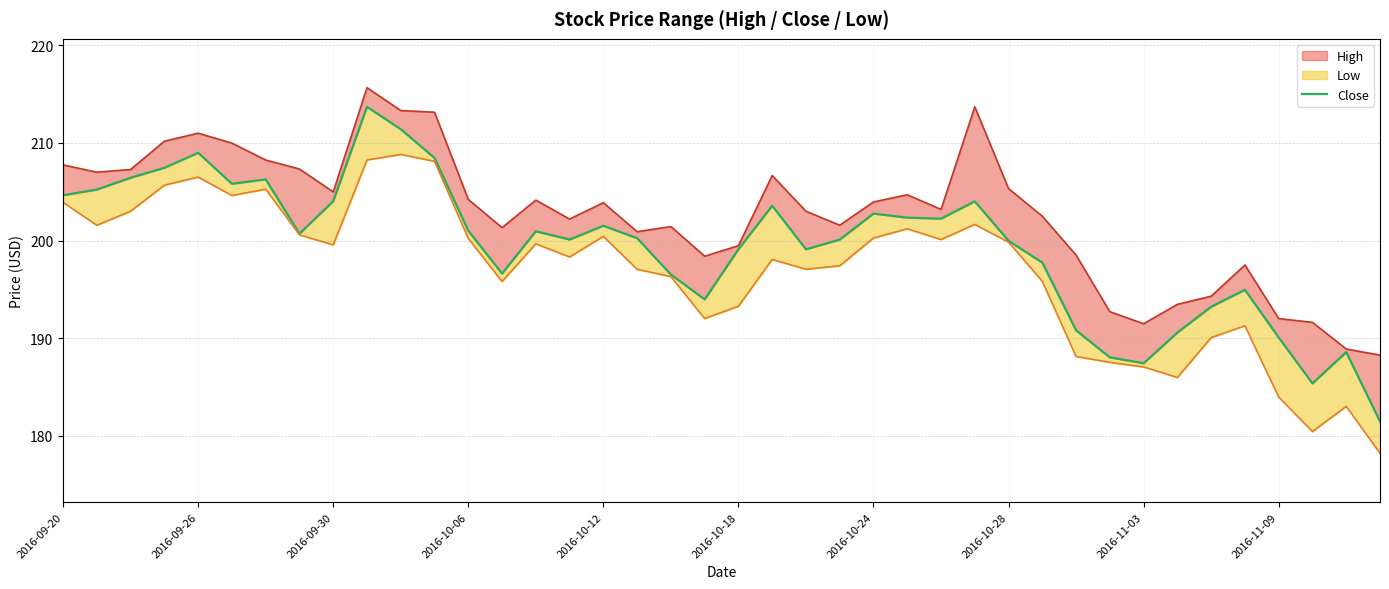

Reading left to right, what are all the values shown in this chart?

204.6	205.2	206.4	207.4	209.0	205.8	206.3	200.7	204.0	213.7	211.4	208.5	201.0	196.6	200.9	200.1	201.5	200.2	196.5	194.0	199.1	203.6	199.1	200.1	202.8	202.3	202.2	204.0	200.0	197.7	190.8	188.0	187.4	190.6	193.2	194.9	190.1	185.4	188.6	181.4